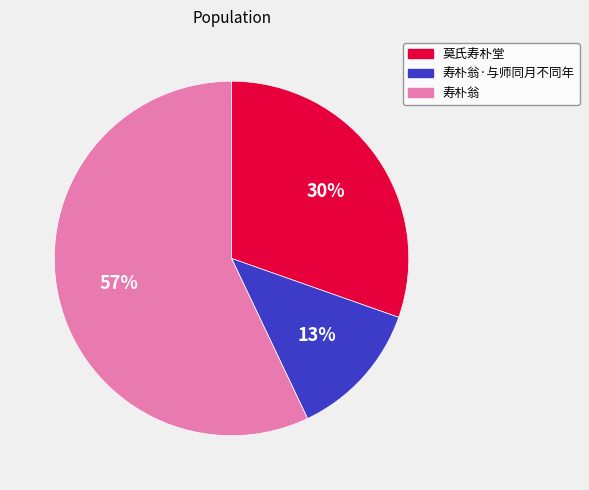

Is there any slice that represents more than half of the pie?

Yes